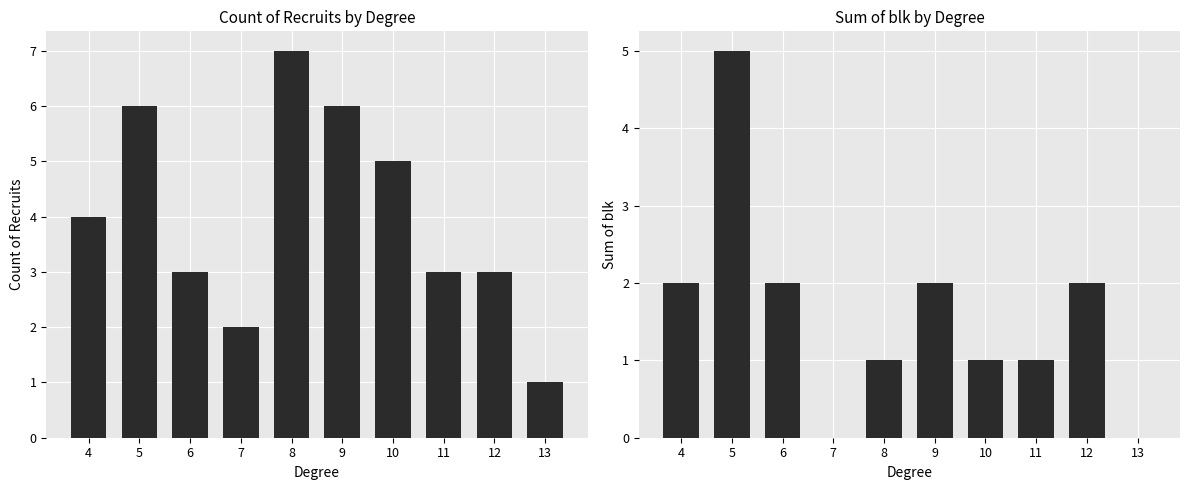

Is it true that count equals 1 at 11?

False